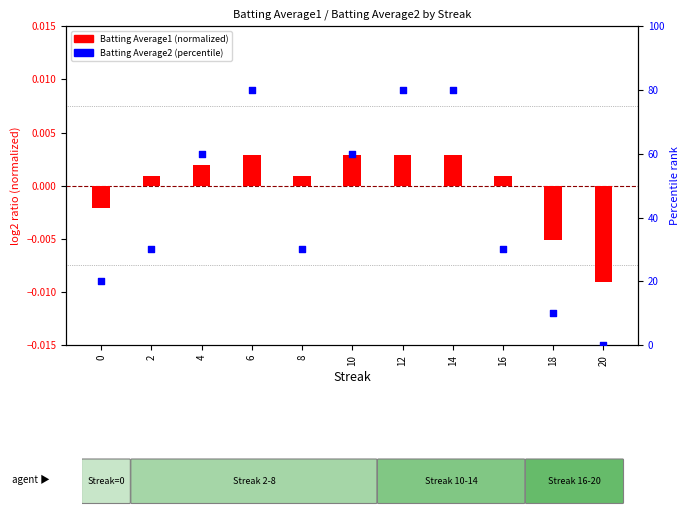

Which series has the largest Y range (max minus min)?

Batting Average2 (percentile)